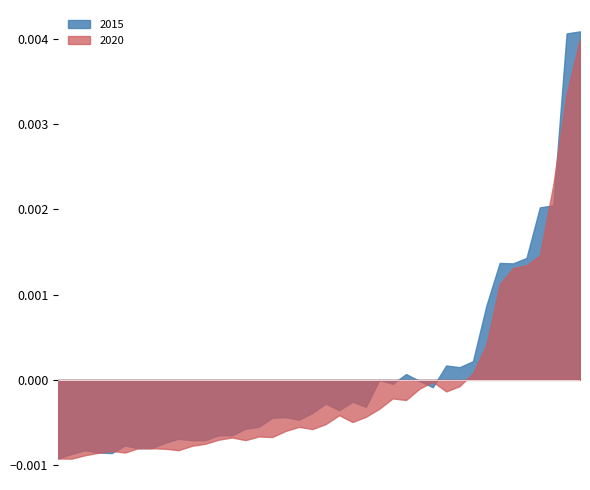

What are all the series names shown in the legend?

2015, 2020